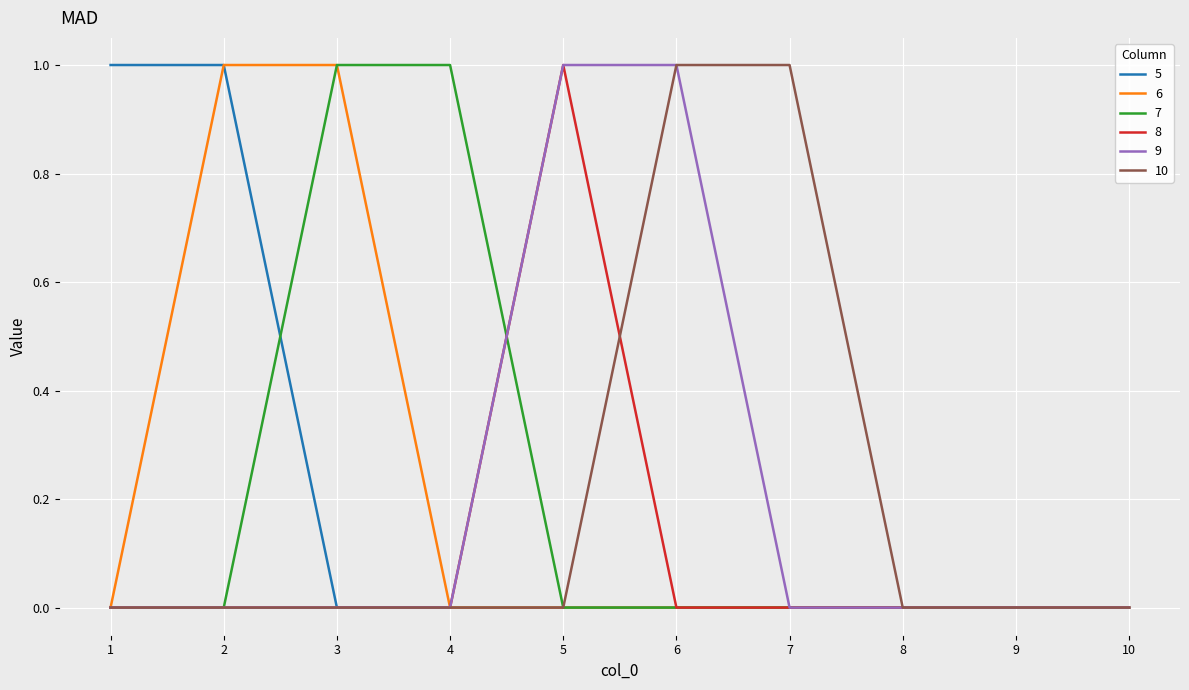

The value of 8 at 3 is -1. True or false?

False